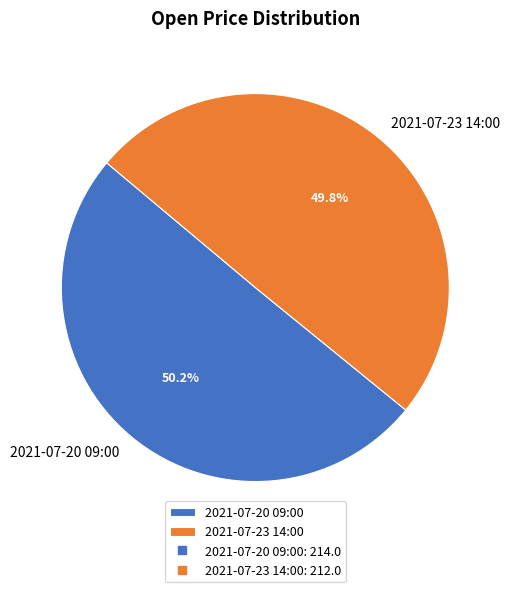

How much of the chart is everything except 2021-07-23 14:00?

50.2%